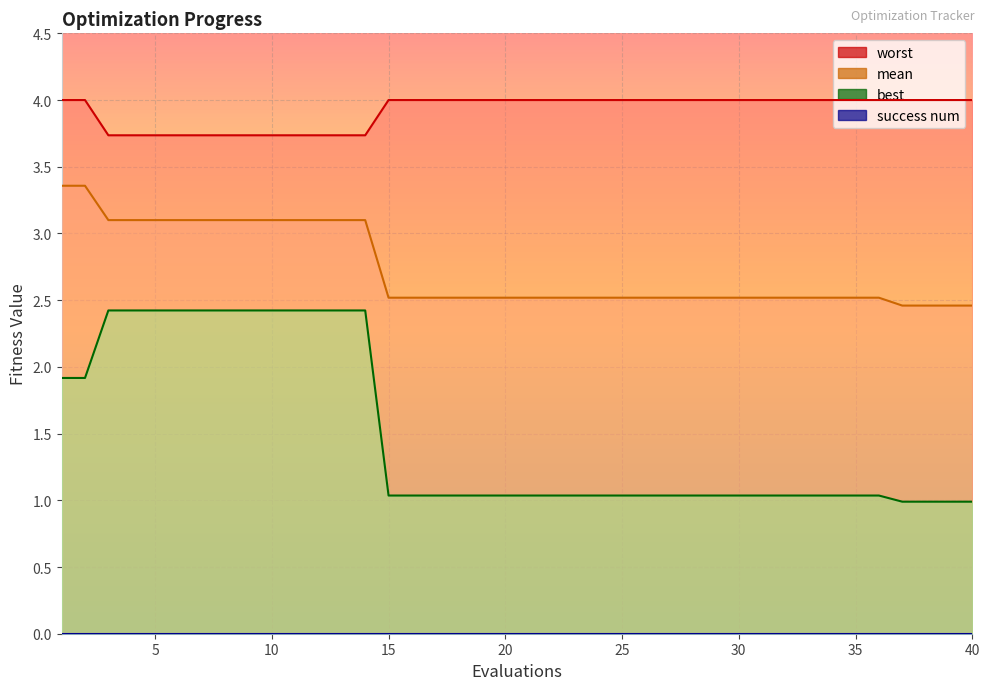

At how many categories does at least one series exceed 3?

40